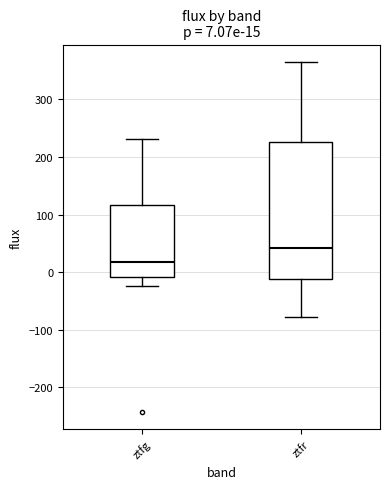

Which box is the tallest, from its lower edge to its upper edge?

ztfr